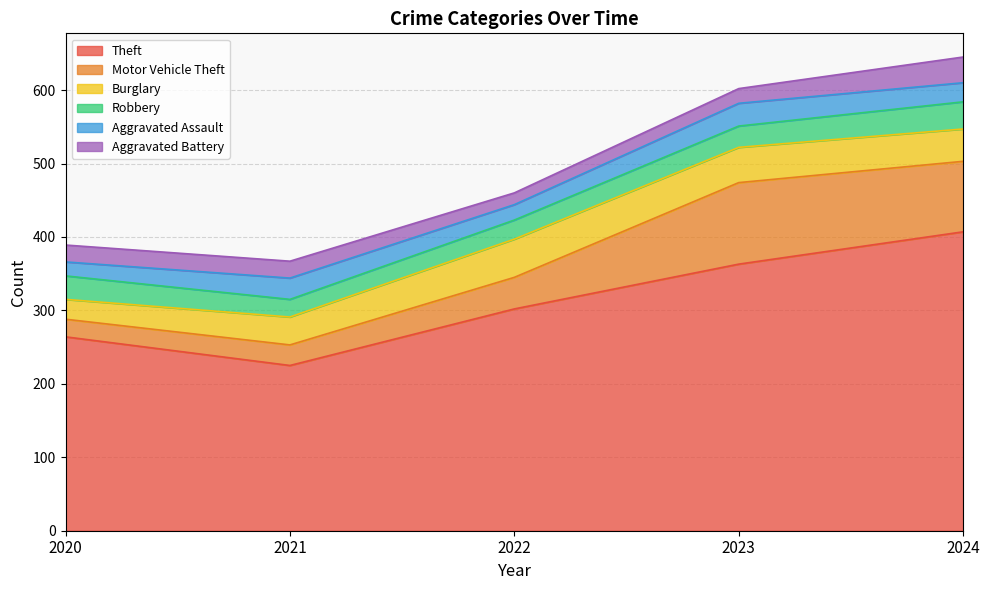

Is it true that Aggravated Battery equals 14 at 2021?

False